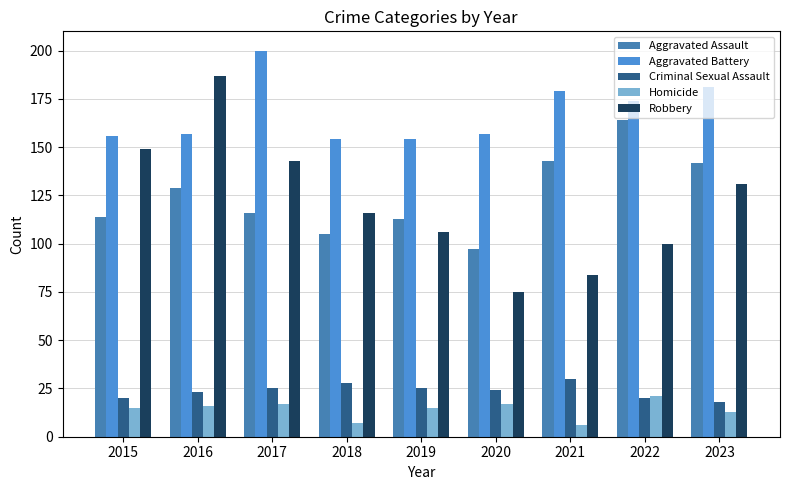

What is the difference between the maximum and minimum values in the Criminal Sexual Assault series?

12